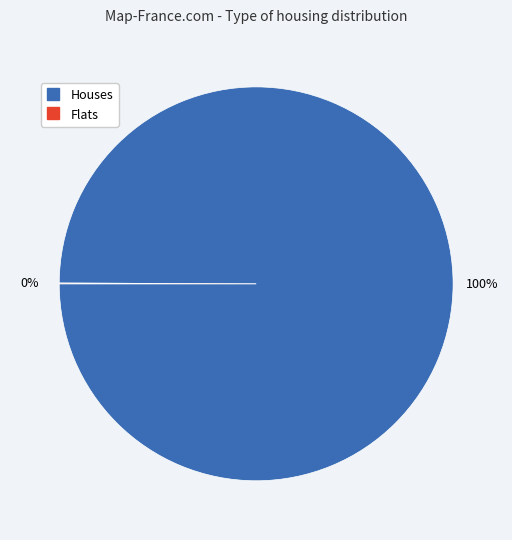

Does any single category account for the majority?

Yes